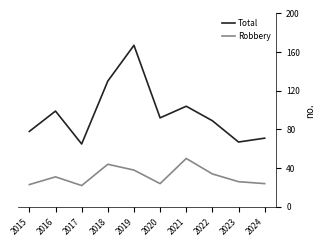

At how many categories does at least one series exceed 24?

10